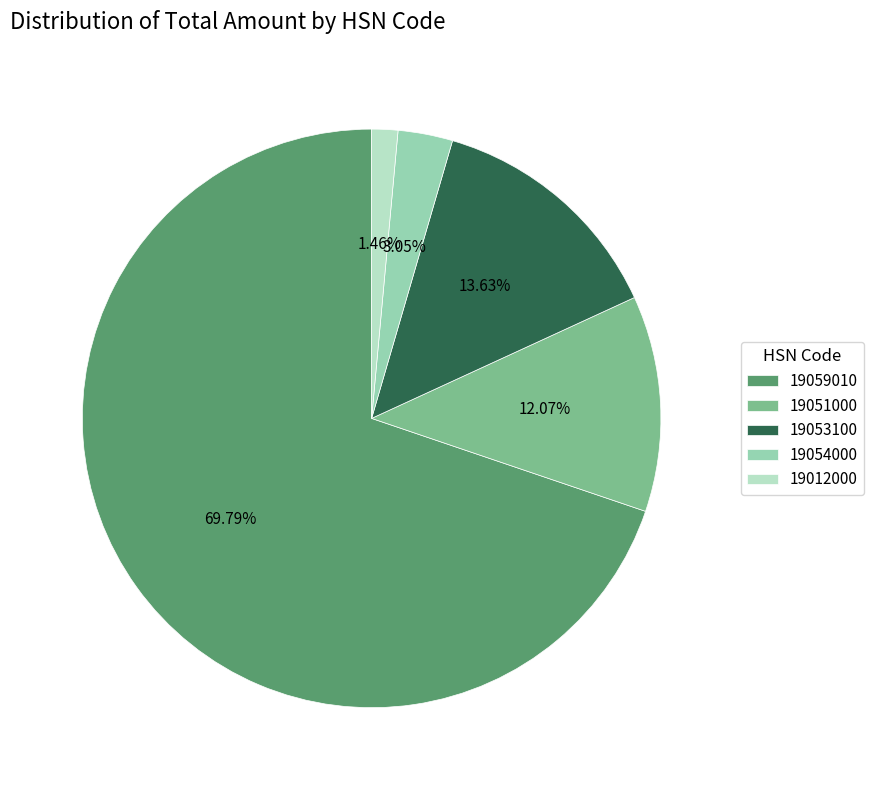

Does 19059010 represent more than half of the total?

Yes